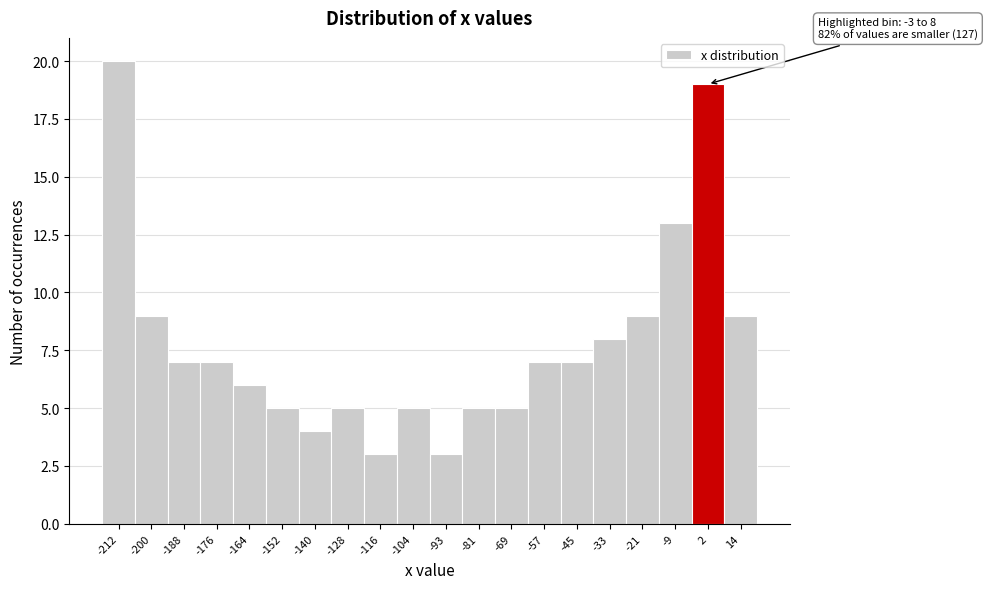

Over which range of the x-axis is the bar tallest?

-218 to -206